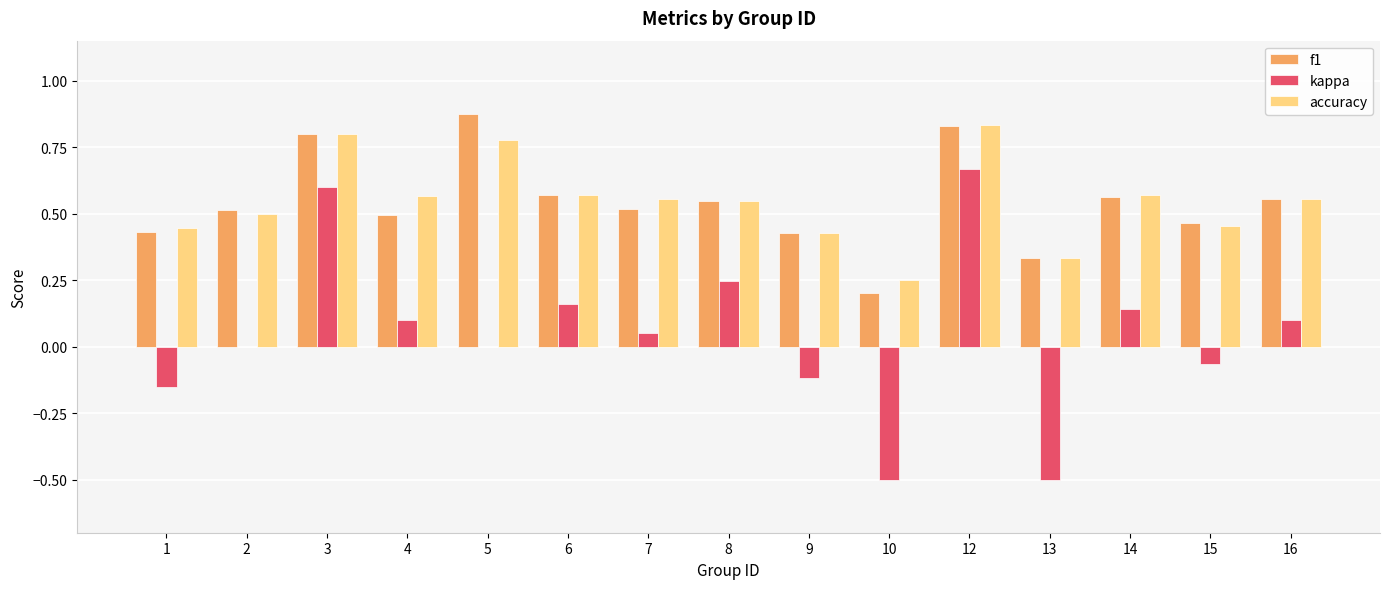

Is the value of kappa at 5 greater than the value of accuracy at 13?

No